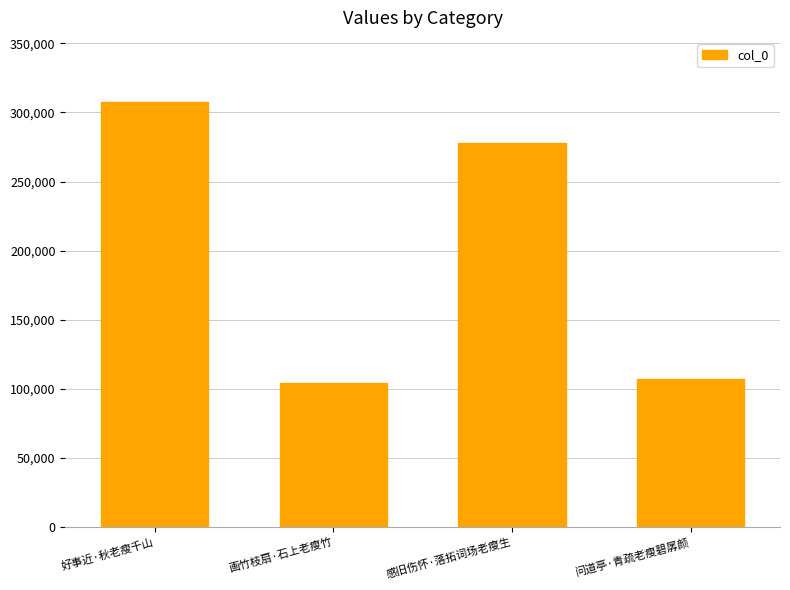

Reading left to right, what are all the values shown in this chart?

好事近·秋老瘦千山=307821	画竹枝扇·石上老瘦竹=104062	感旧伤怀·落拓词场老瘦生=277732	问道亭·青疏老瘦碧孱颜=106911